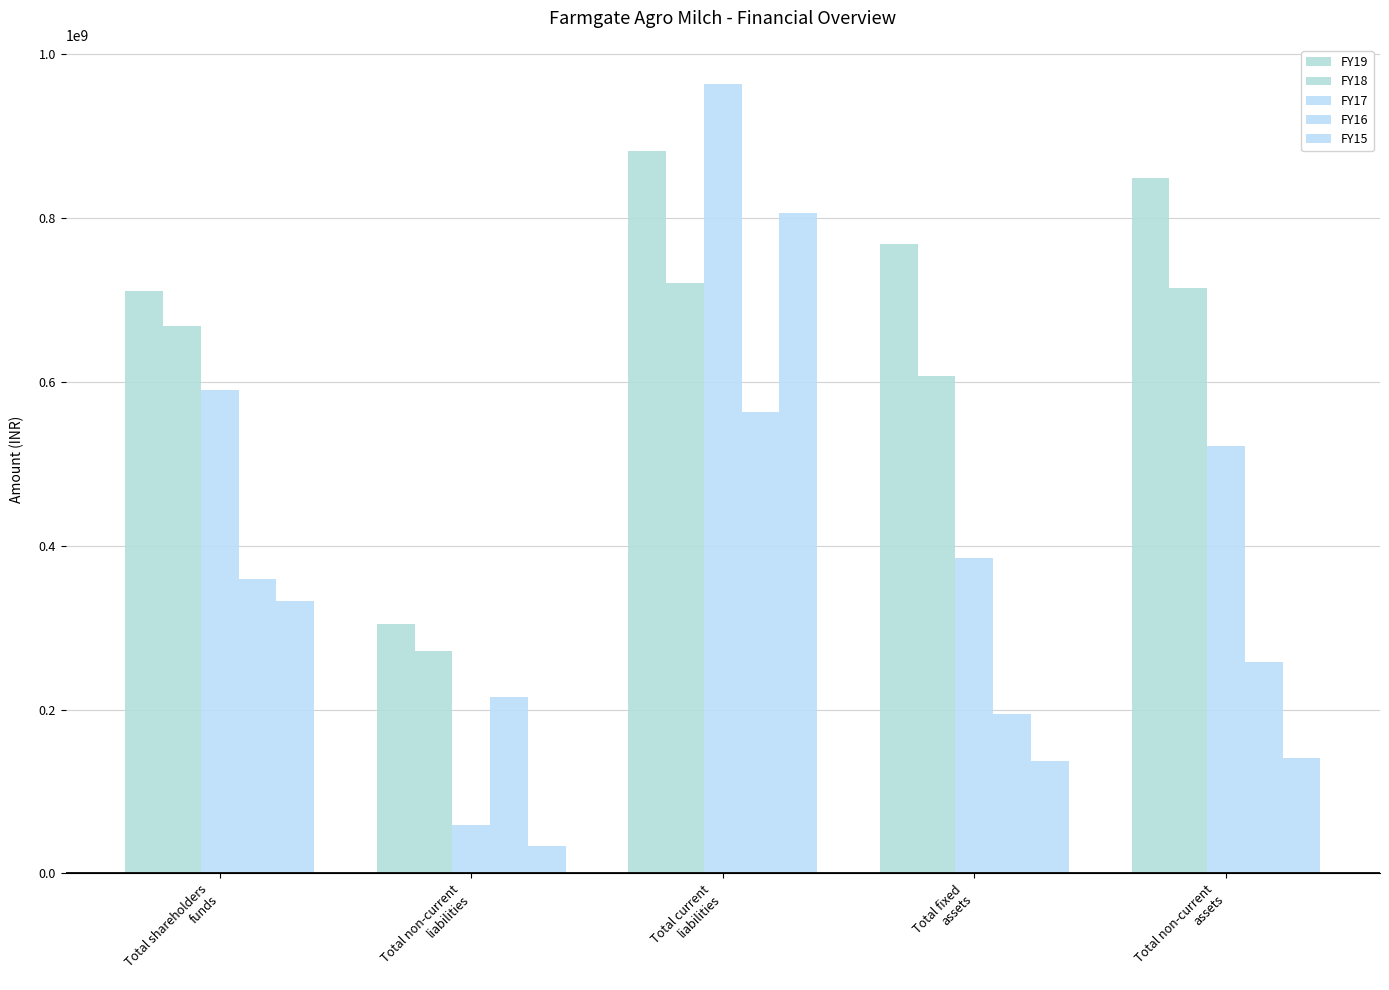

At how many categories does at least one series exceed 552537488?

4